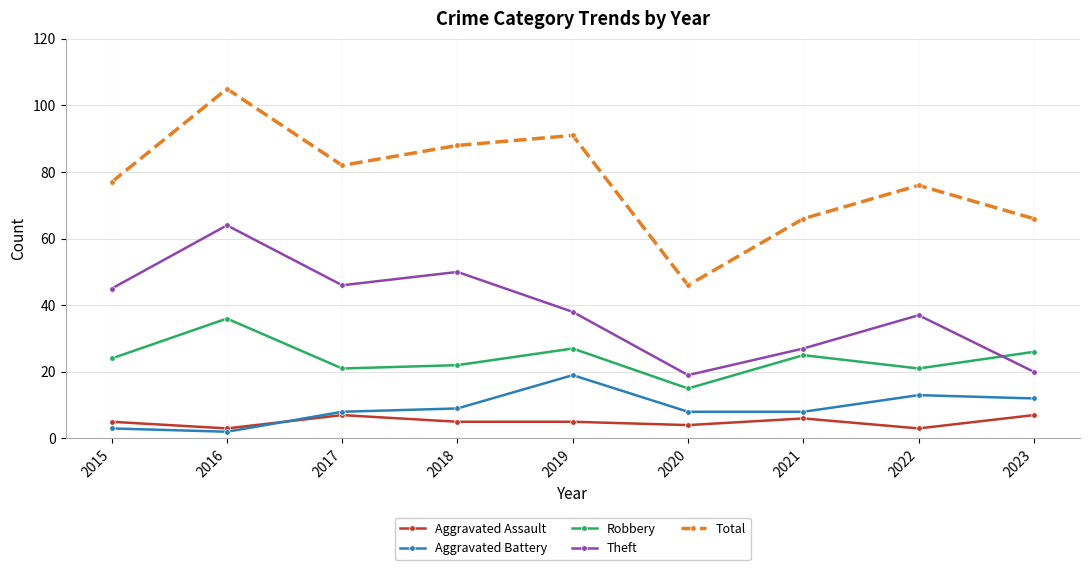

Is the value of Theft at 2017 greater than the value of Robbery at 2019?

Yes